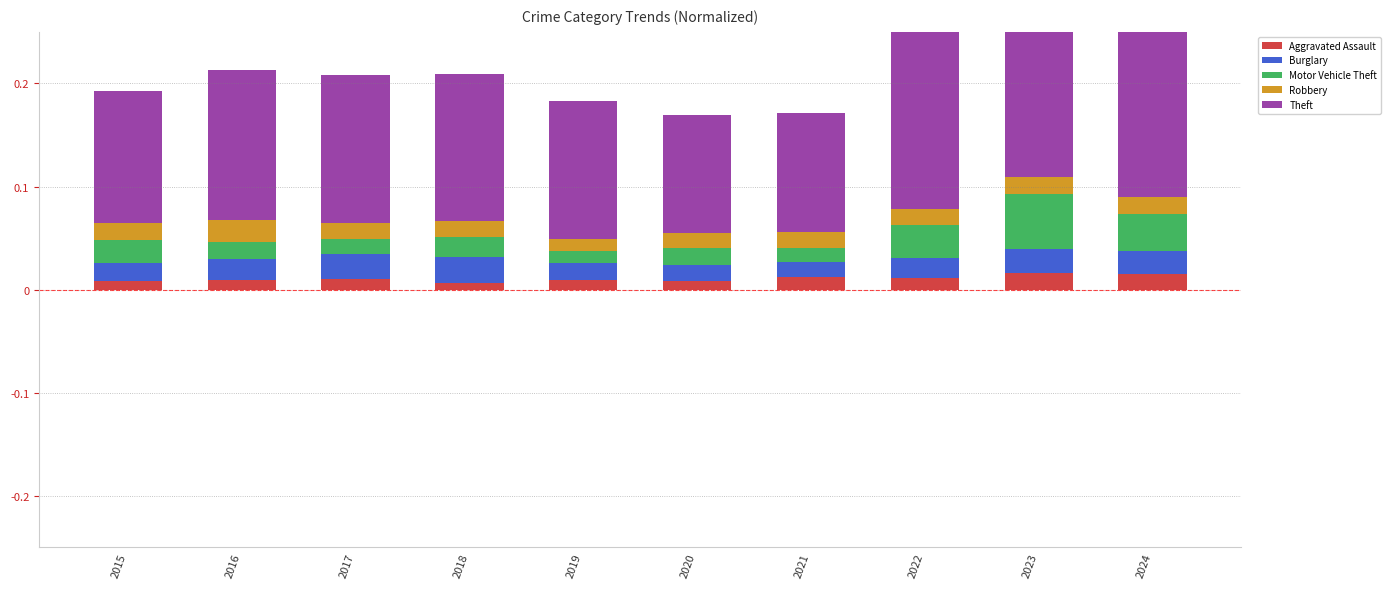

True or false: Burglary has a value of 0.0 at 2016.

True